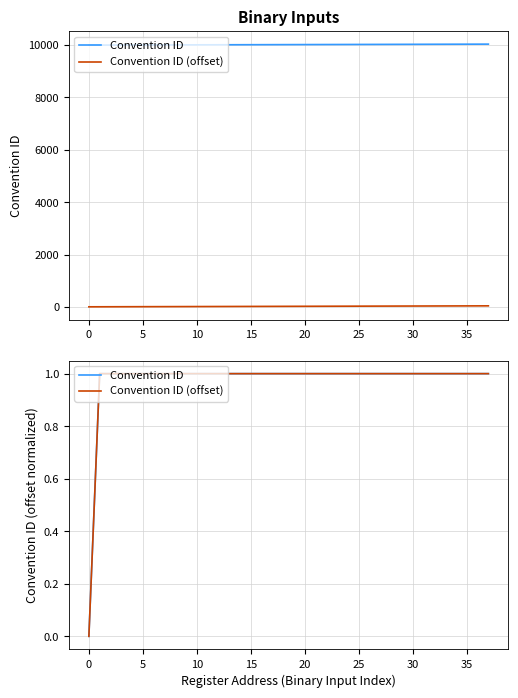

Read the Convention ID (offset) value at 35.

1